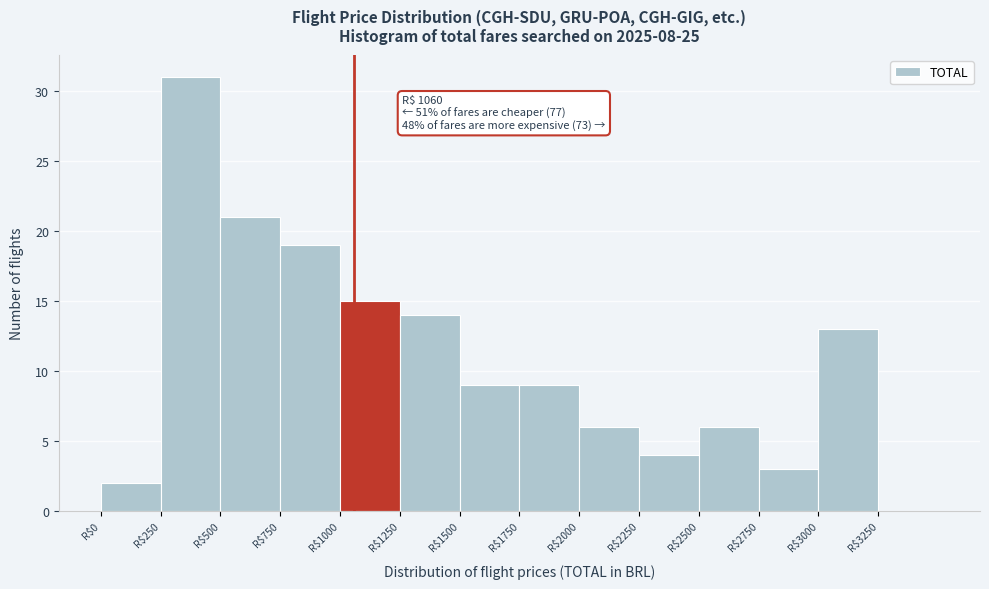

Which range on the x-axis has the tallest bar?

250 to 500